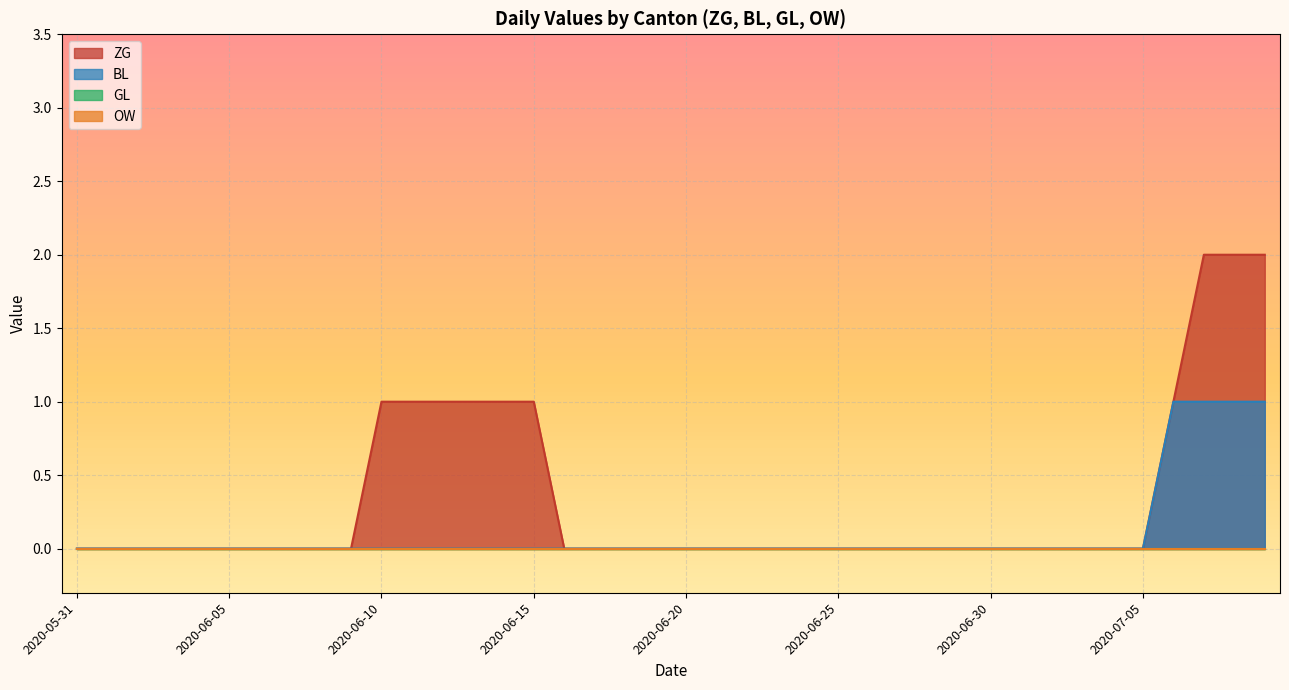

Between 2020-05-31 and 2020-06-30, which is larger?

2020-05-31